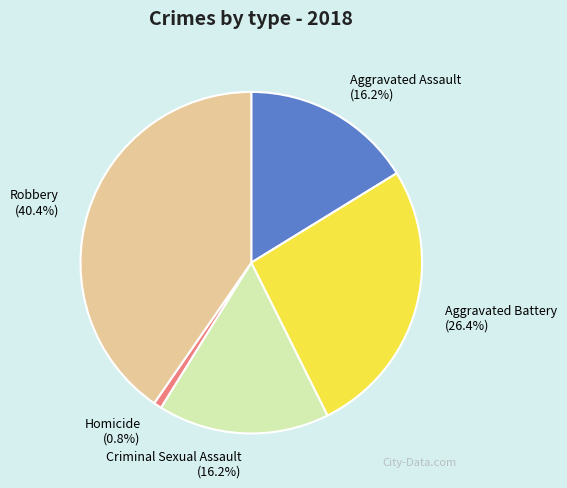

What percentage is the Robbery slice, to the nearest percent?

40%